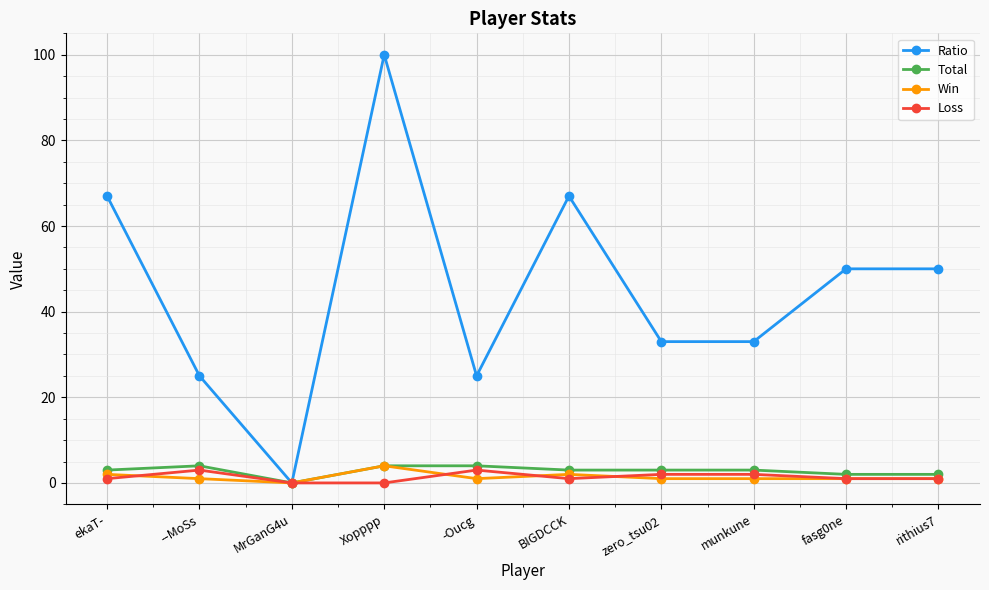

The value of Ratio at ekaT- is 67. True or false?

True